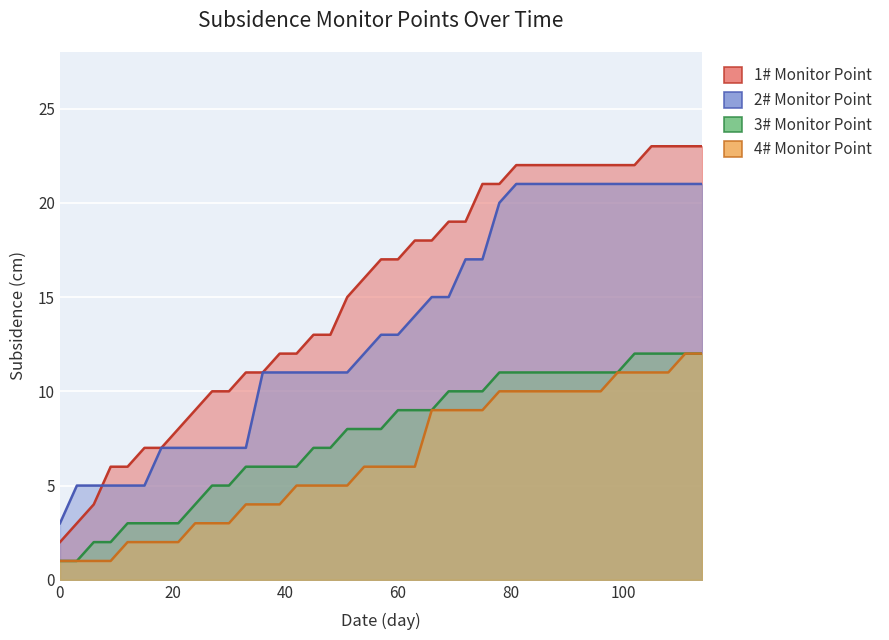

What is the value of the 4# point at the 33rd from the left?

10